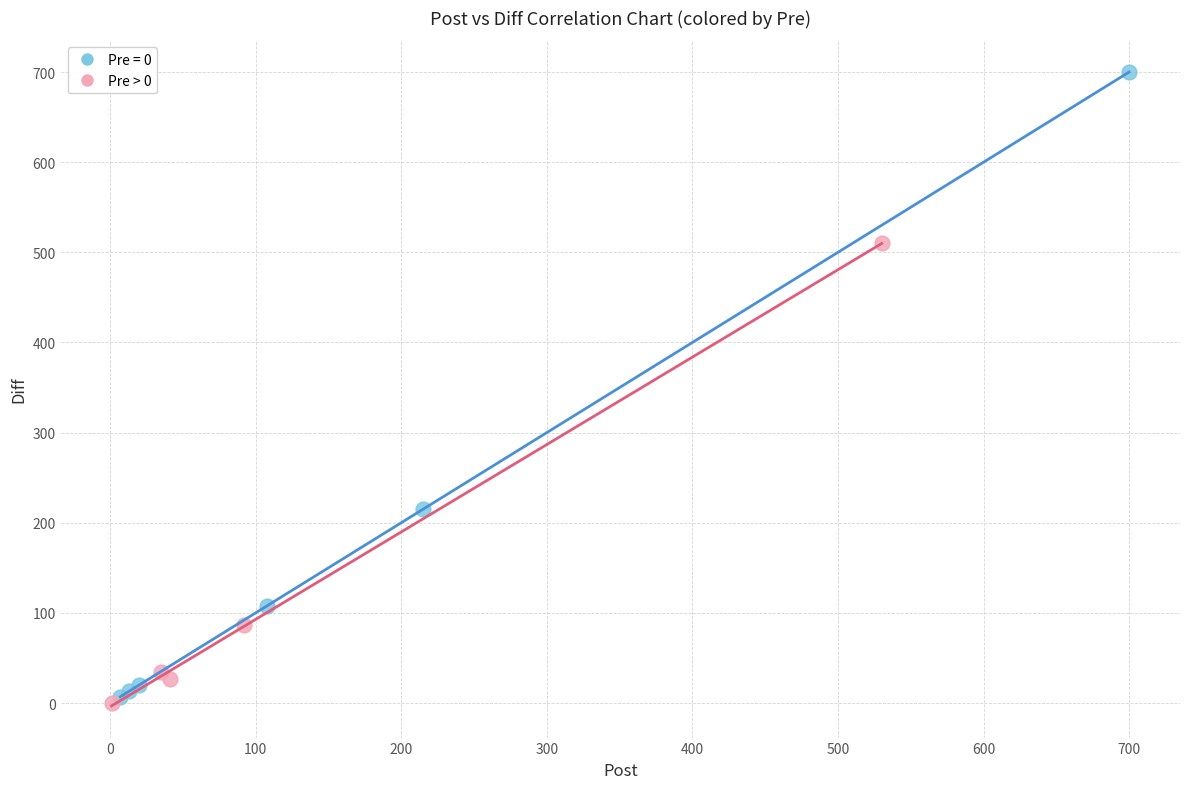

Which series has the widest spread of Y values?

Pre = 0